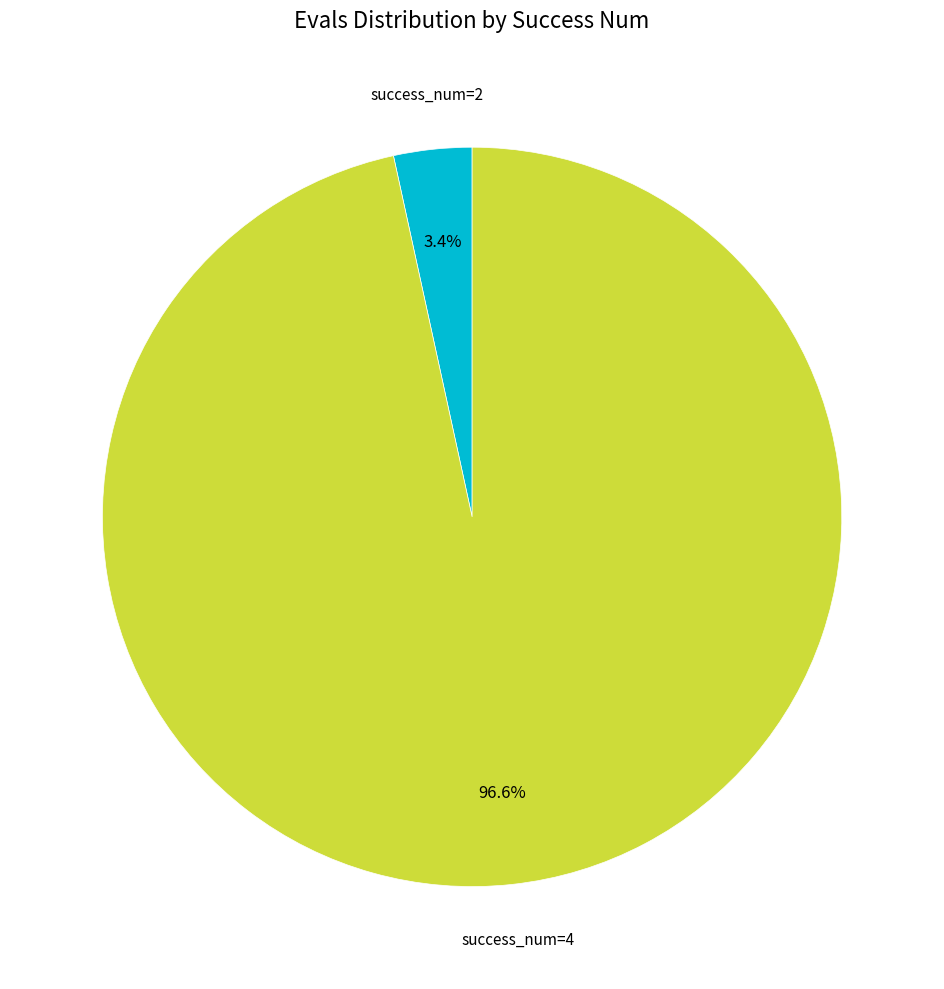

Rank the categories by value from lowest to highest.

success_num=2, success_num=4